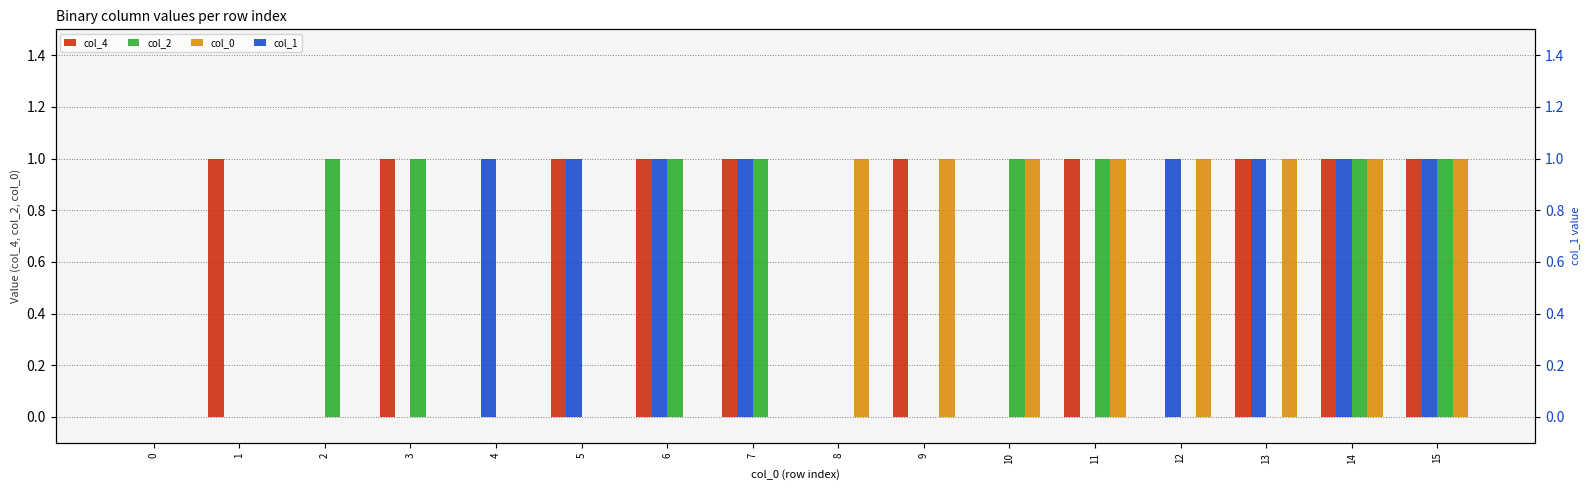

Count the col_2 values in the range 0 to 1.

16